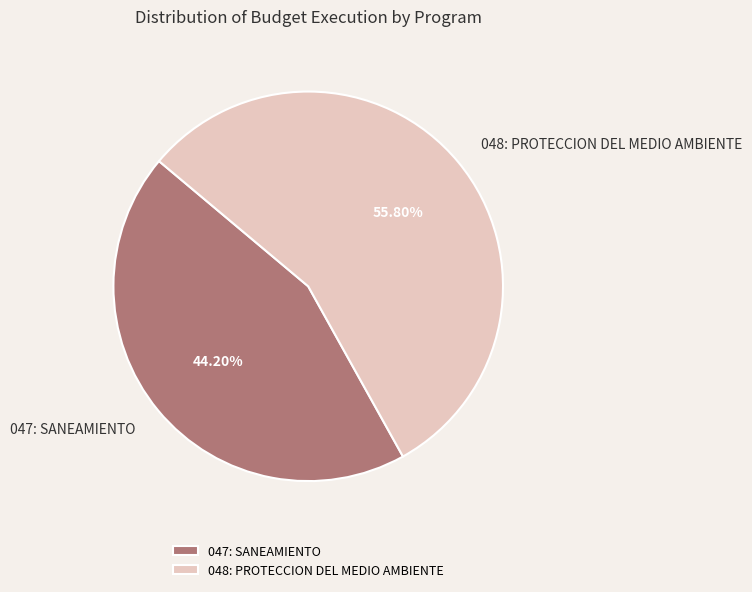

To the nearest percent, what portion does 047: SANEAMIENTO represent?

44%